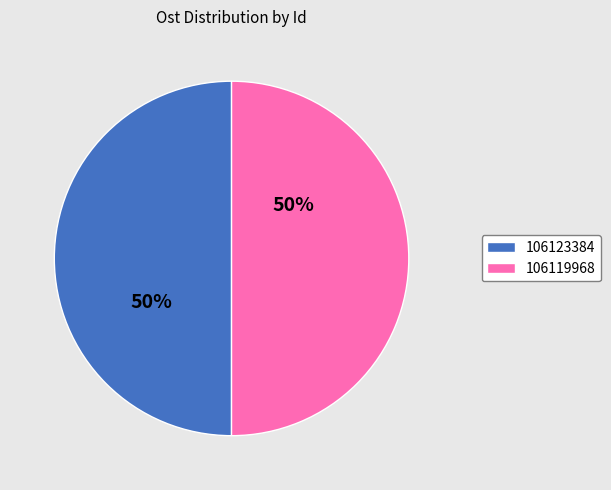

To the nearest percent, what is the combined percentage of 106123384 and 106119968?

100%